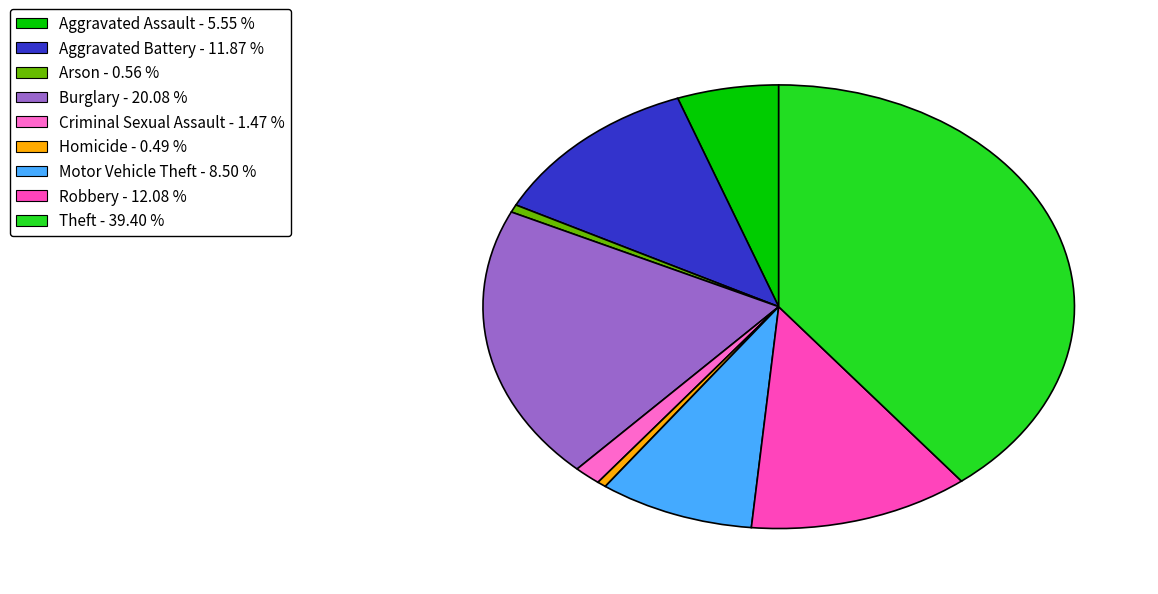

Does Arson represent more than half of the total?

No